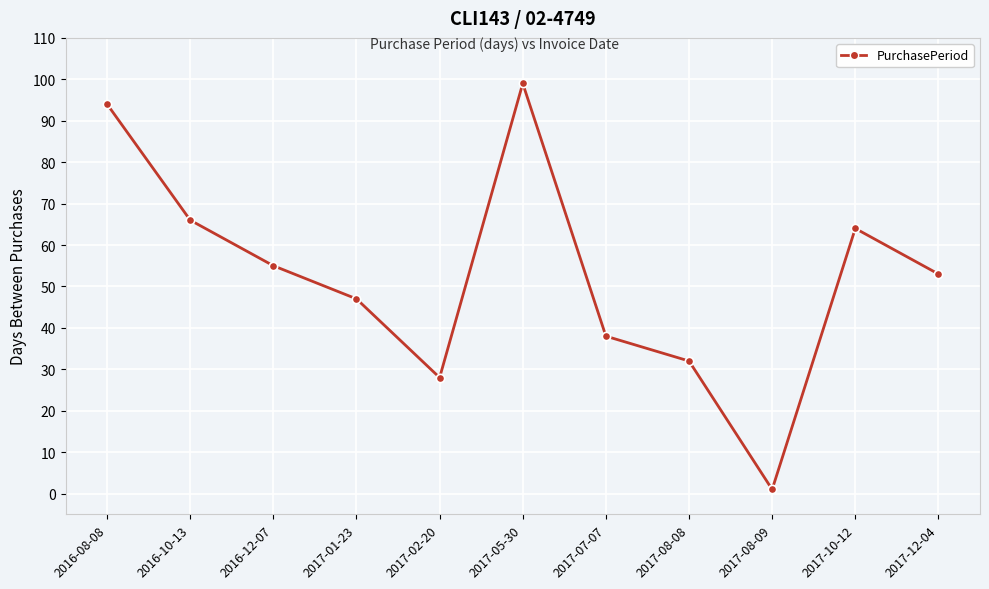

What is the value of the 3rd point from the left?

55